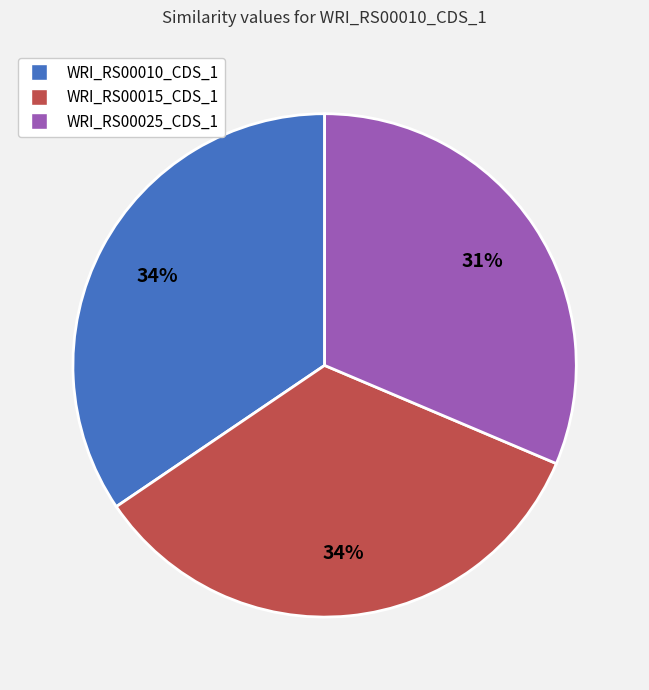

The WRI_RS00015_CDS_1 slice represents 34% of the pie. True or false?

True